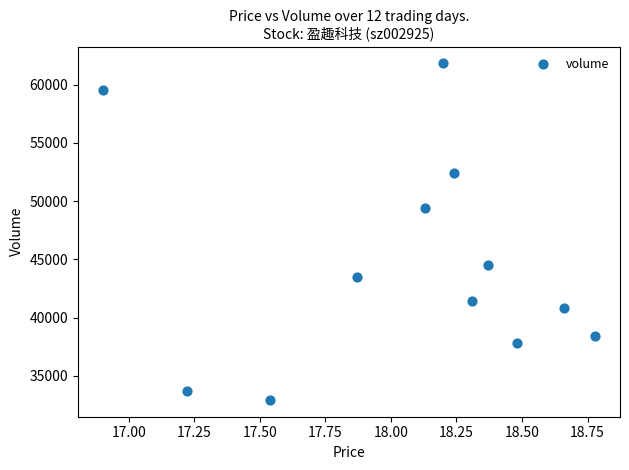

What Y value in the scatter plot is closest to 47385?

49442